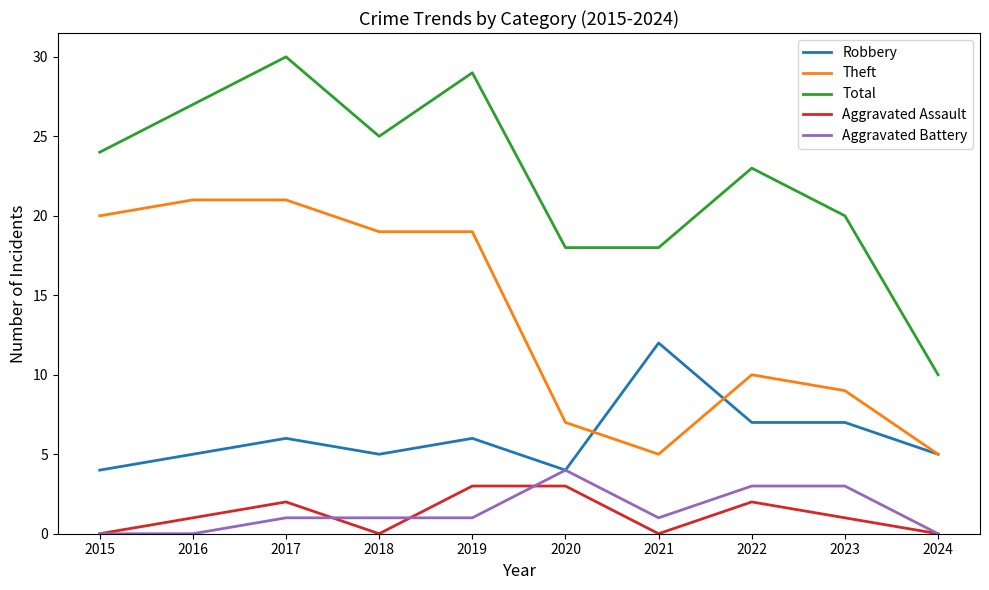

What value does the Robbery series have at 2019?

6